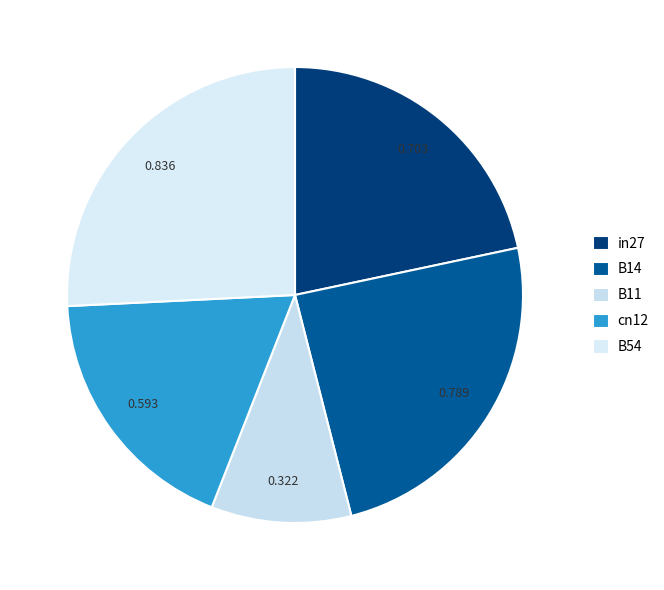

To the nearest percent, what is the difference between the in27 and B11 slice percentages?

12%